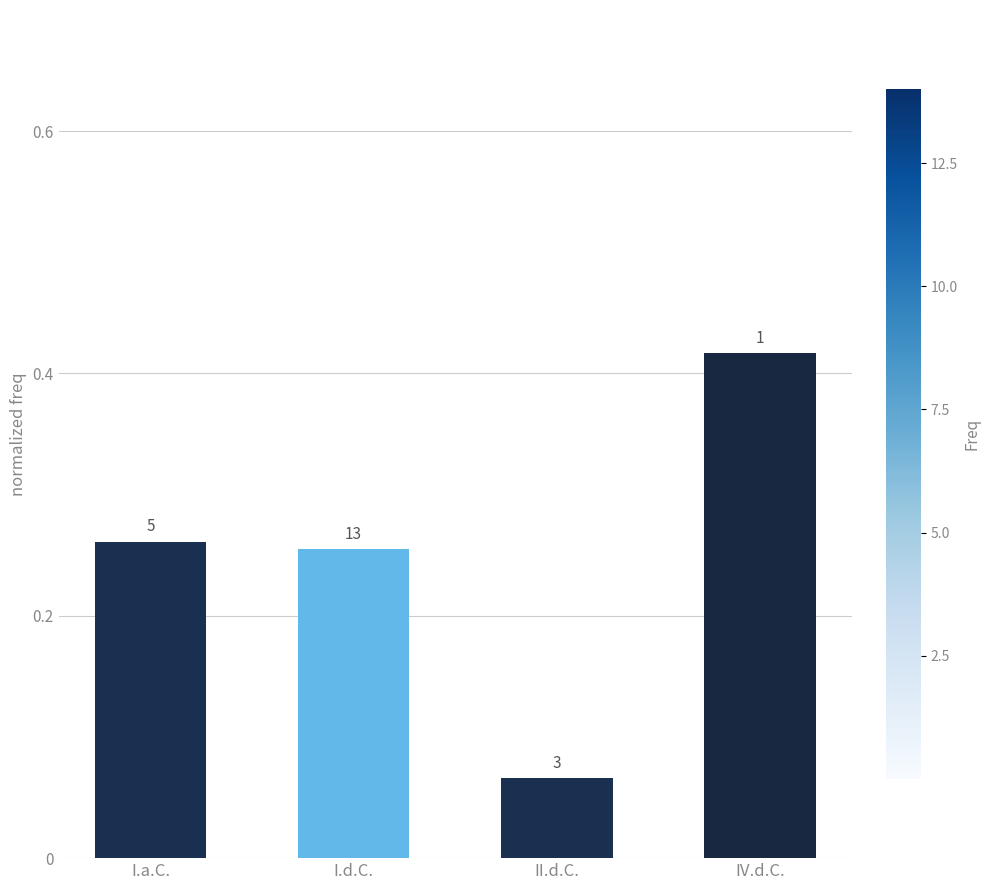

How many bars are there in total?

4